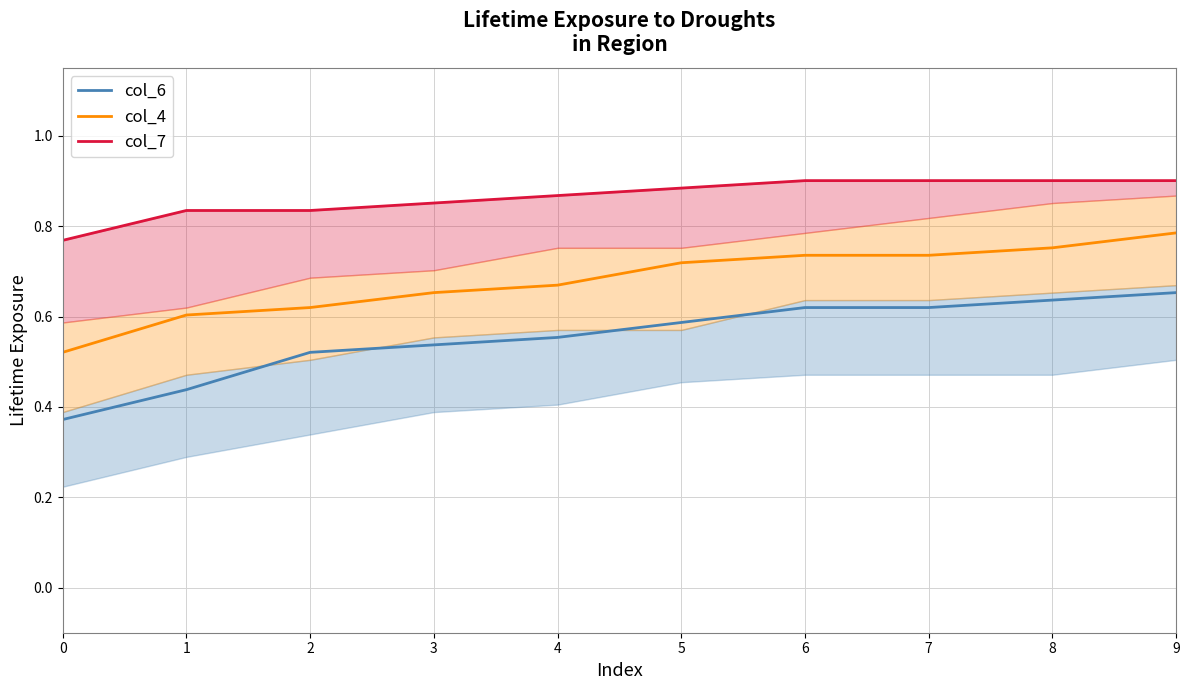

True or false: col_4 (center) and col_7 (upper) cross at least once.

False